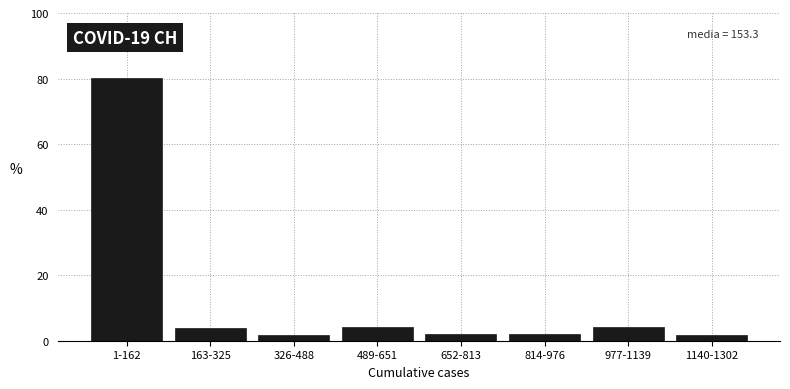

Reading left to right, what are all the values shown in this chart?

80.2	3.7	1.6	4.3	2.1	2.1	4.3	1.6